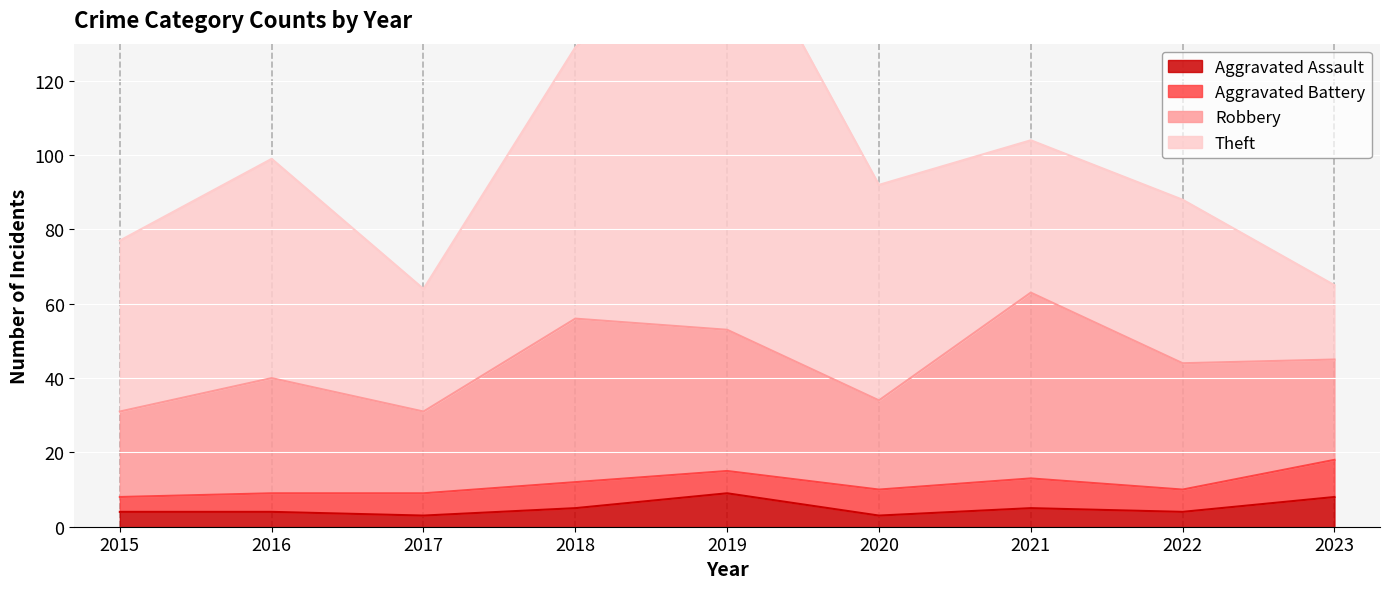

At which label is Aggravated Battery closest to 7?

2018